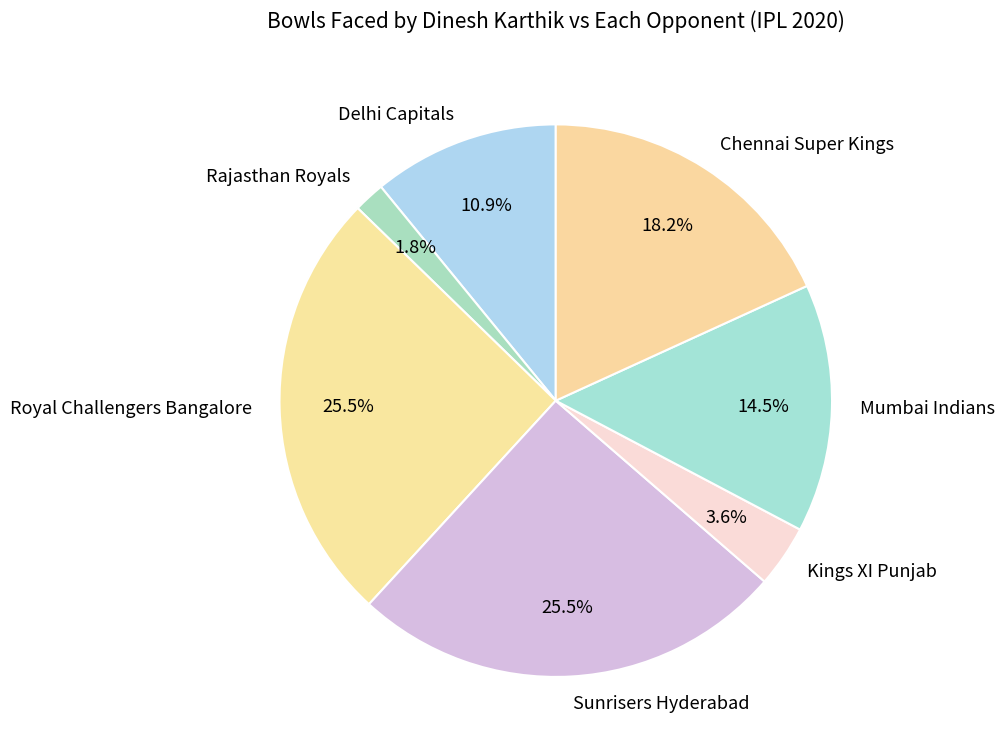

To the nearest percent, what is the difference between the Mumbai Indians and Sunrisers Hyderabad slice percentages?

11%